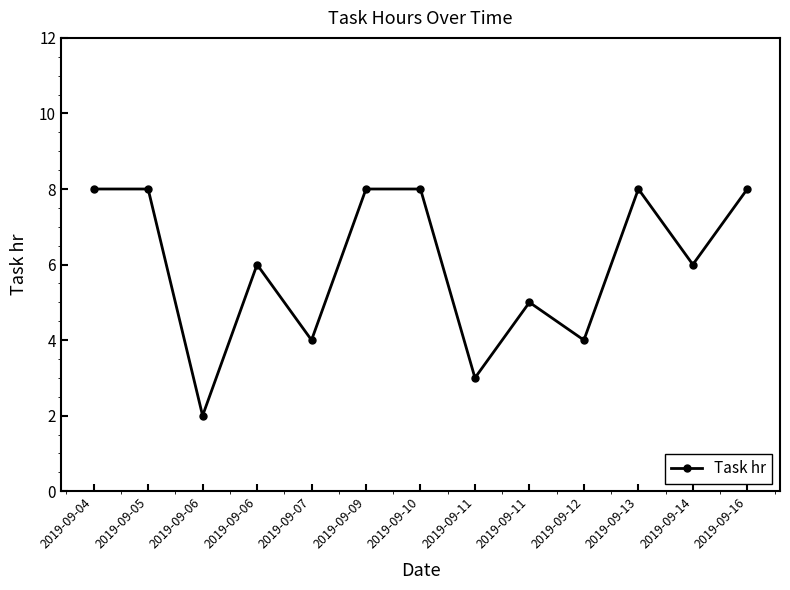

Rank the categories by value from lowest to highest.

2019-09-06, 2019-09-11, 2019-09-07, 2019-09-12, 2019-09-11, 2019-09-06, 2019-09-14, 2019-09-04, 2019-09-05, 2019-09-09, 2019-09-10, 2019-09-13, 2019-09-16